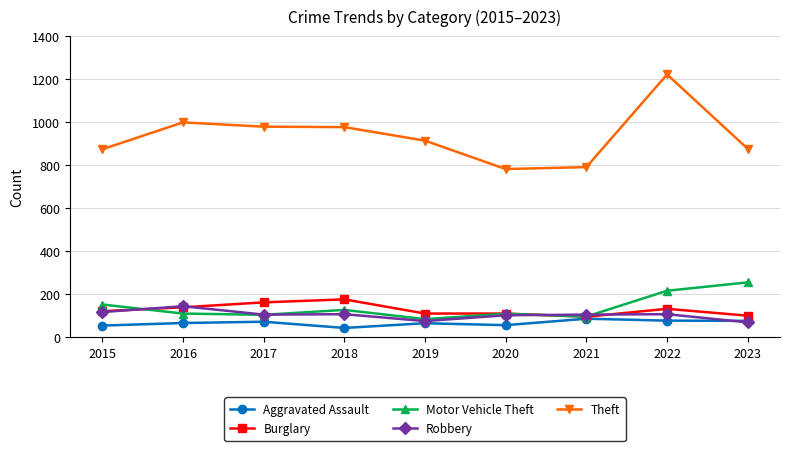

What value does the Theft series have at 2016?

999